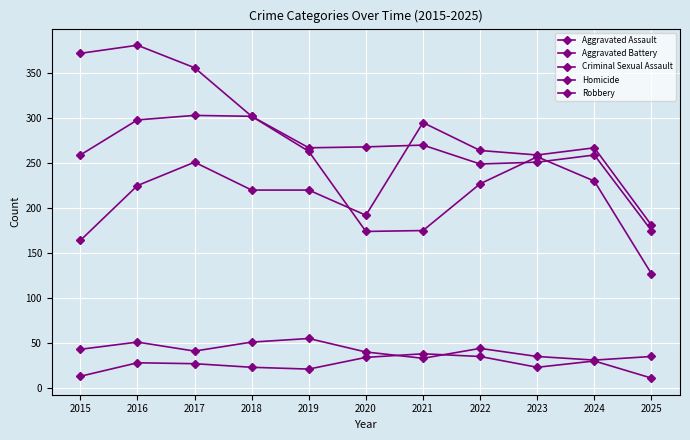

How many categories are shown in the chart?

11